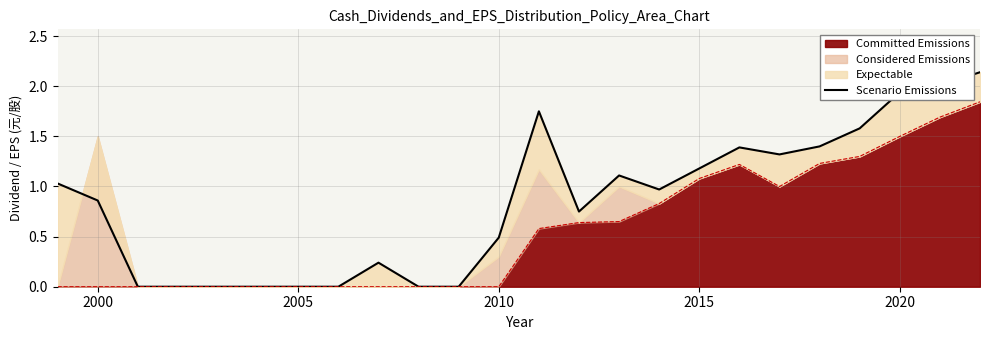

What is the difference between the maximum and second lowest values?

2.1